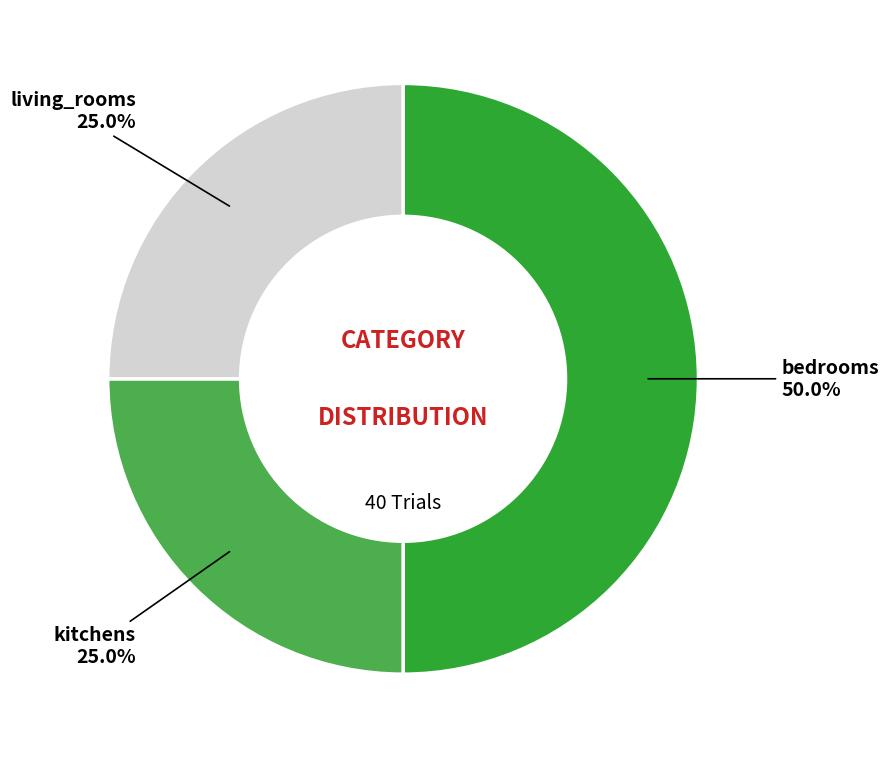

Which slice is the largest?

bedrooms